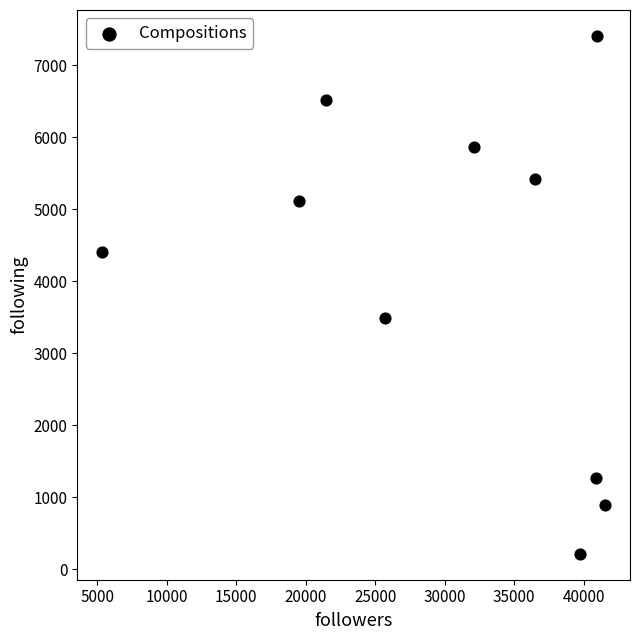

What Y value in the scatter plot is closest to 3811?

3484